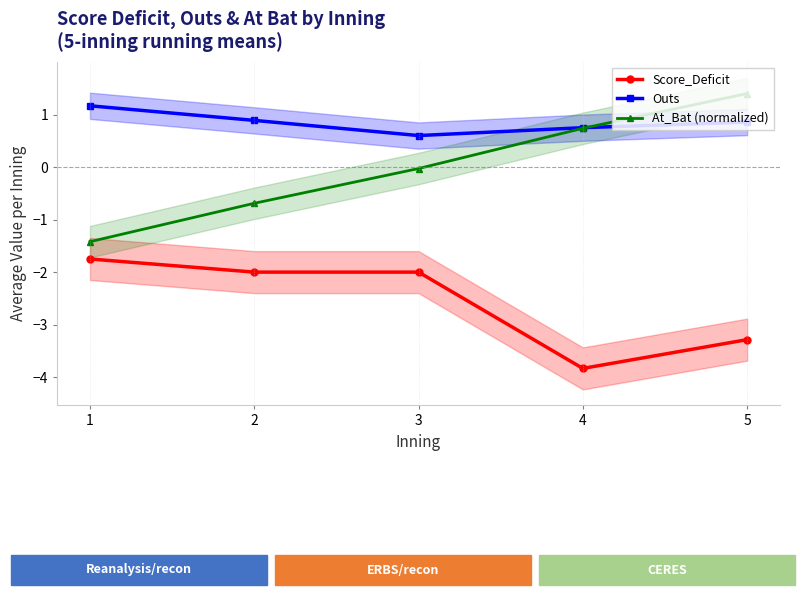

Which series has the largest range (max minus min)?

At_Bat (normalized)